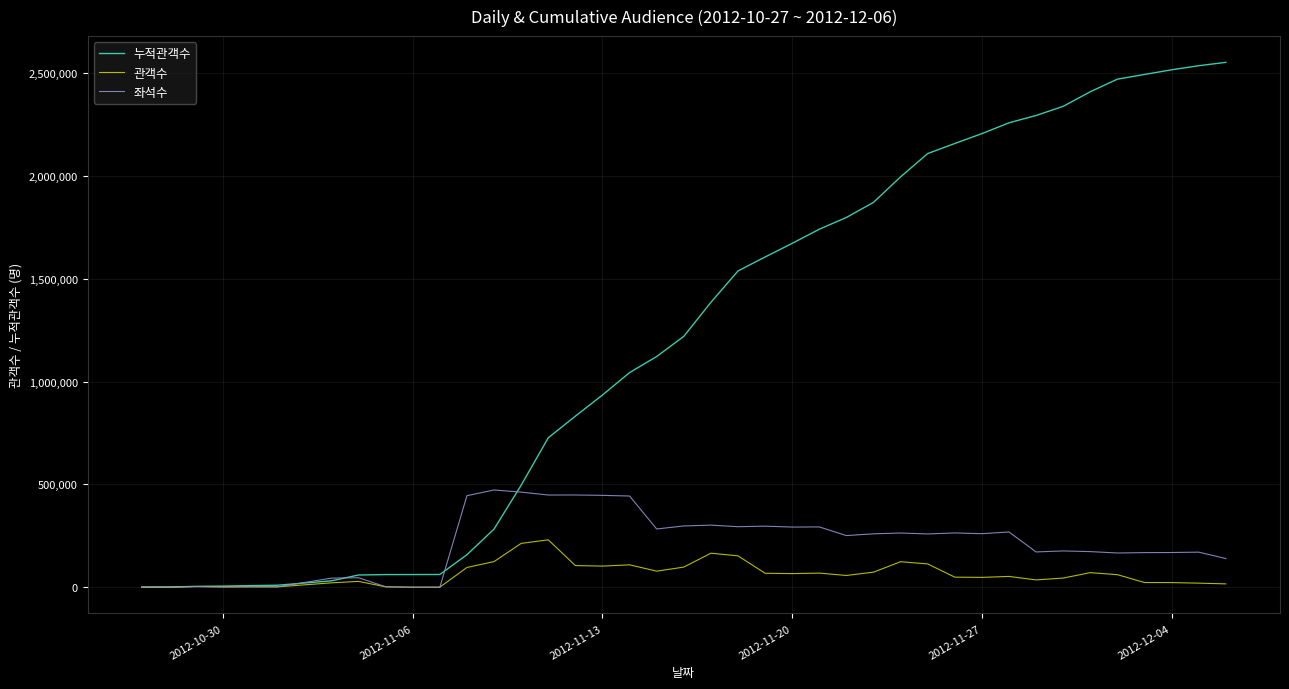

Which series has the largest total across all categories?

누적관객수